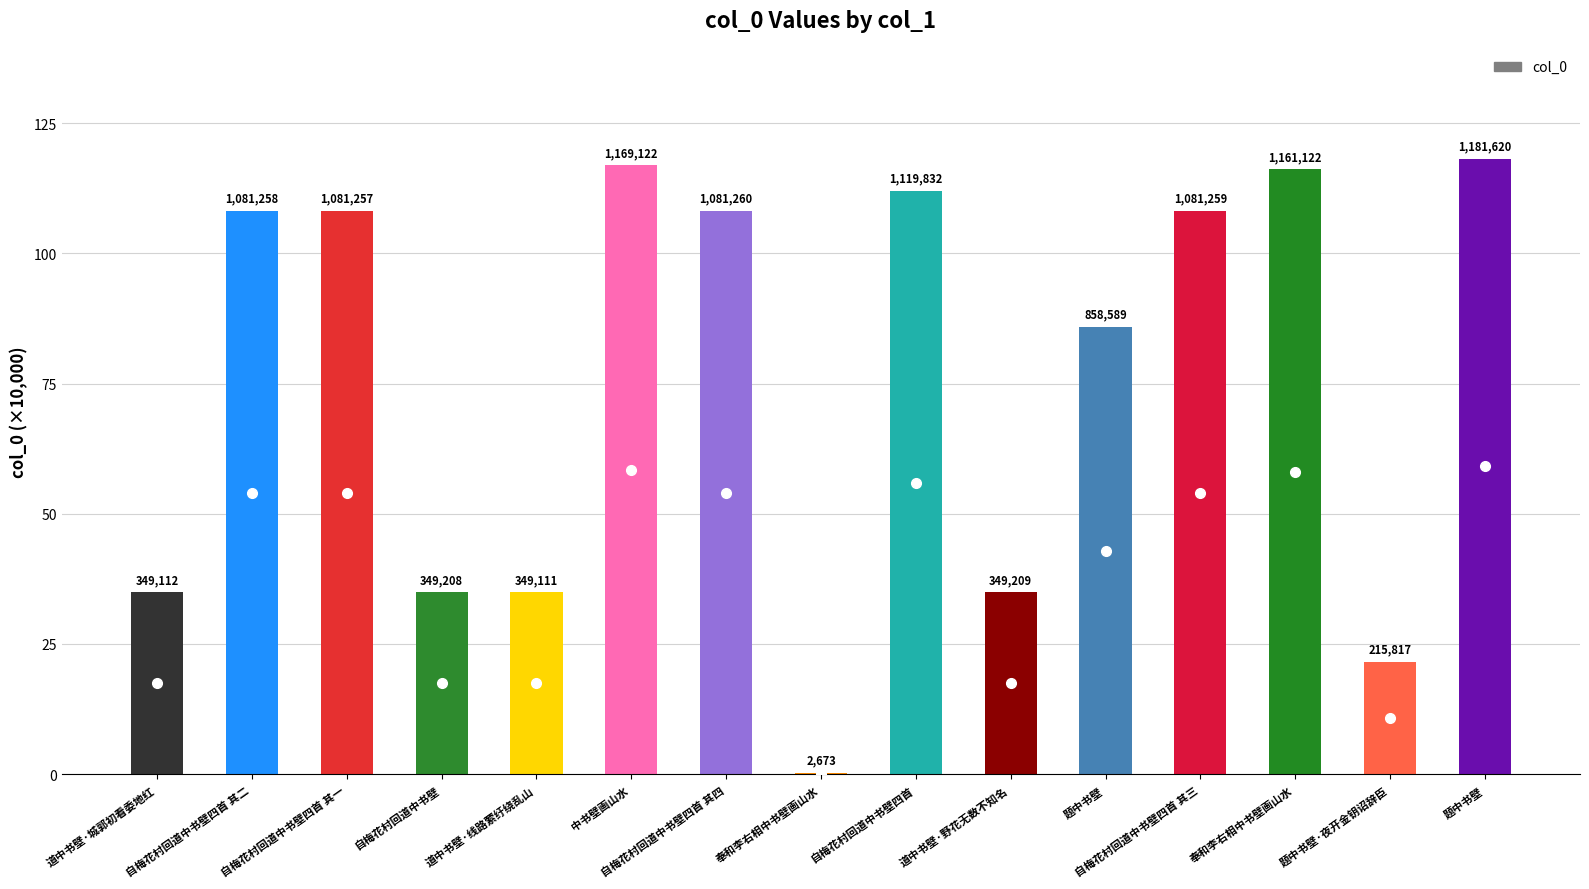

What is the smallest value displayed?

0.3